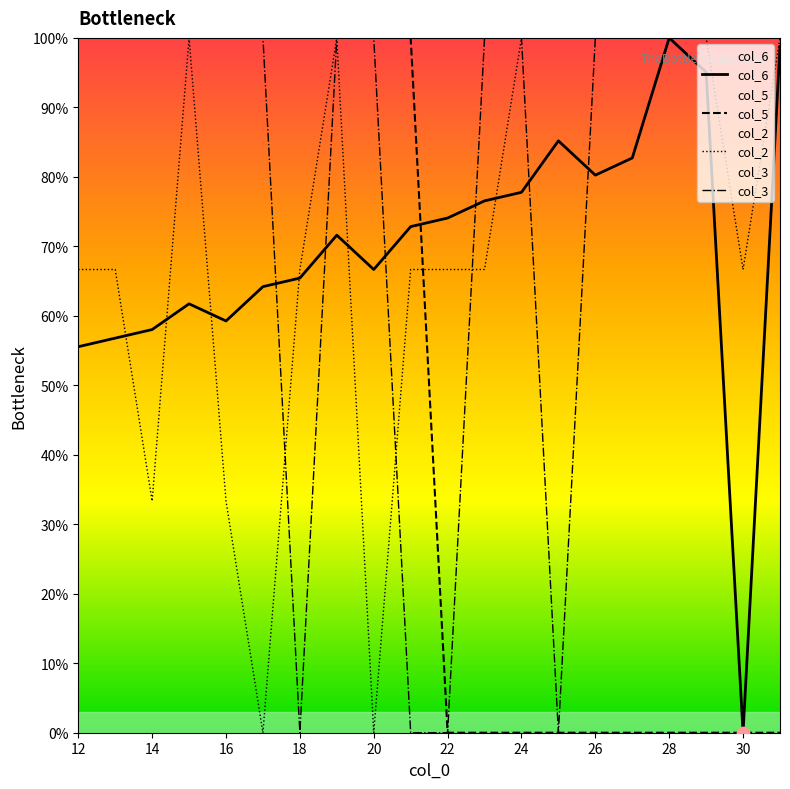

Which series reaches the maximum Y coordinate?

col_6